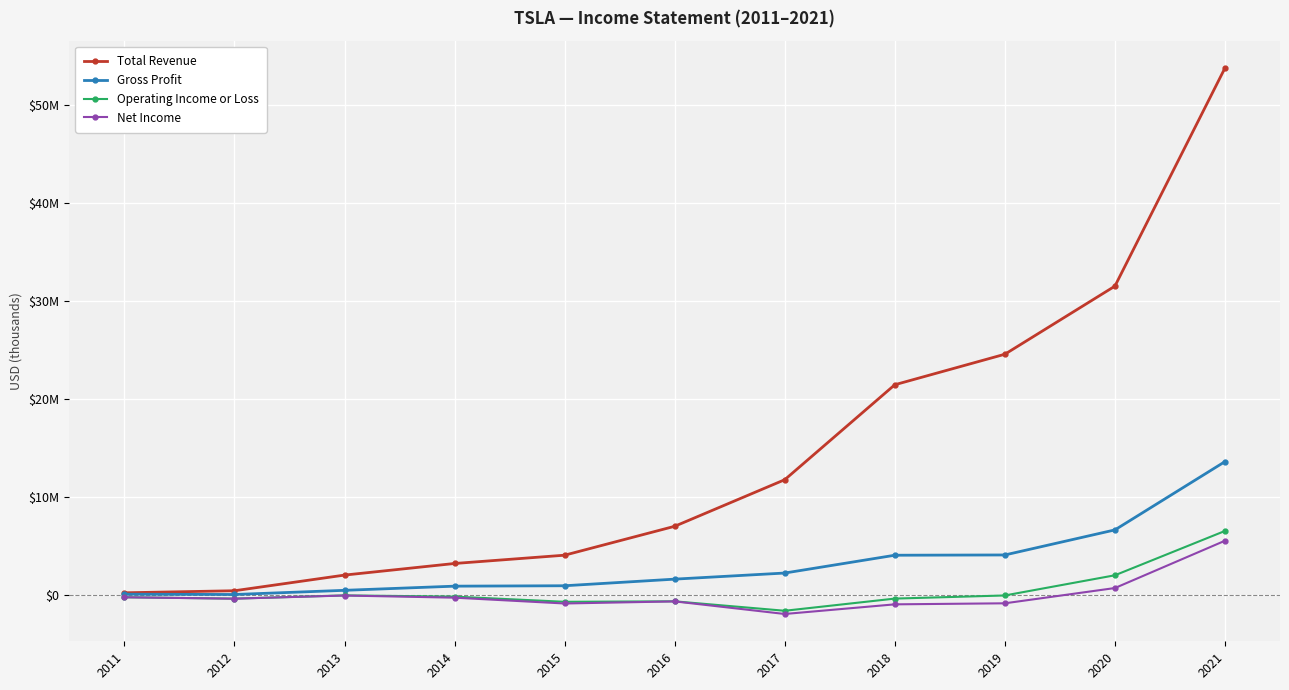

The value of Net Income at 2018 is -976100. True or false?

True